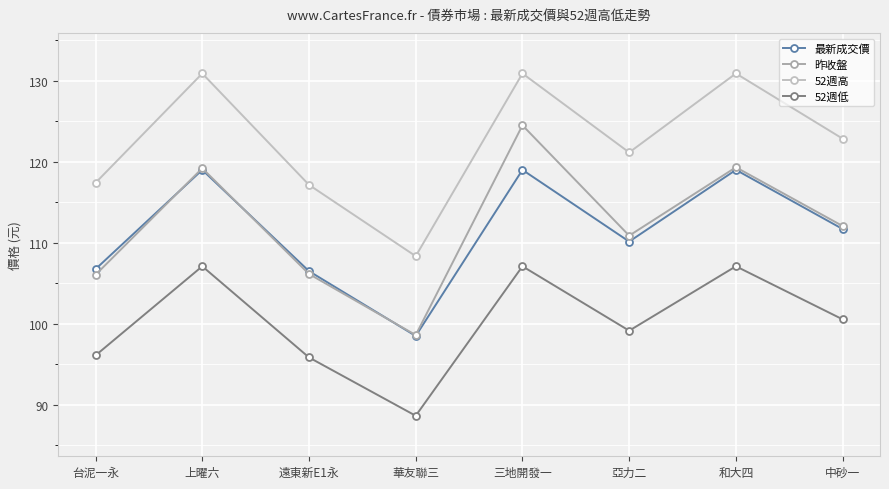

What is the minimum value shown in the chart?

88.7